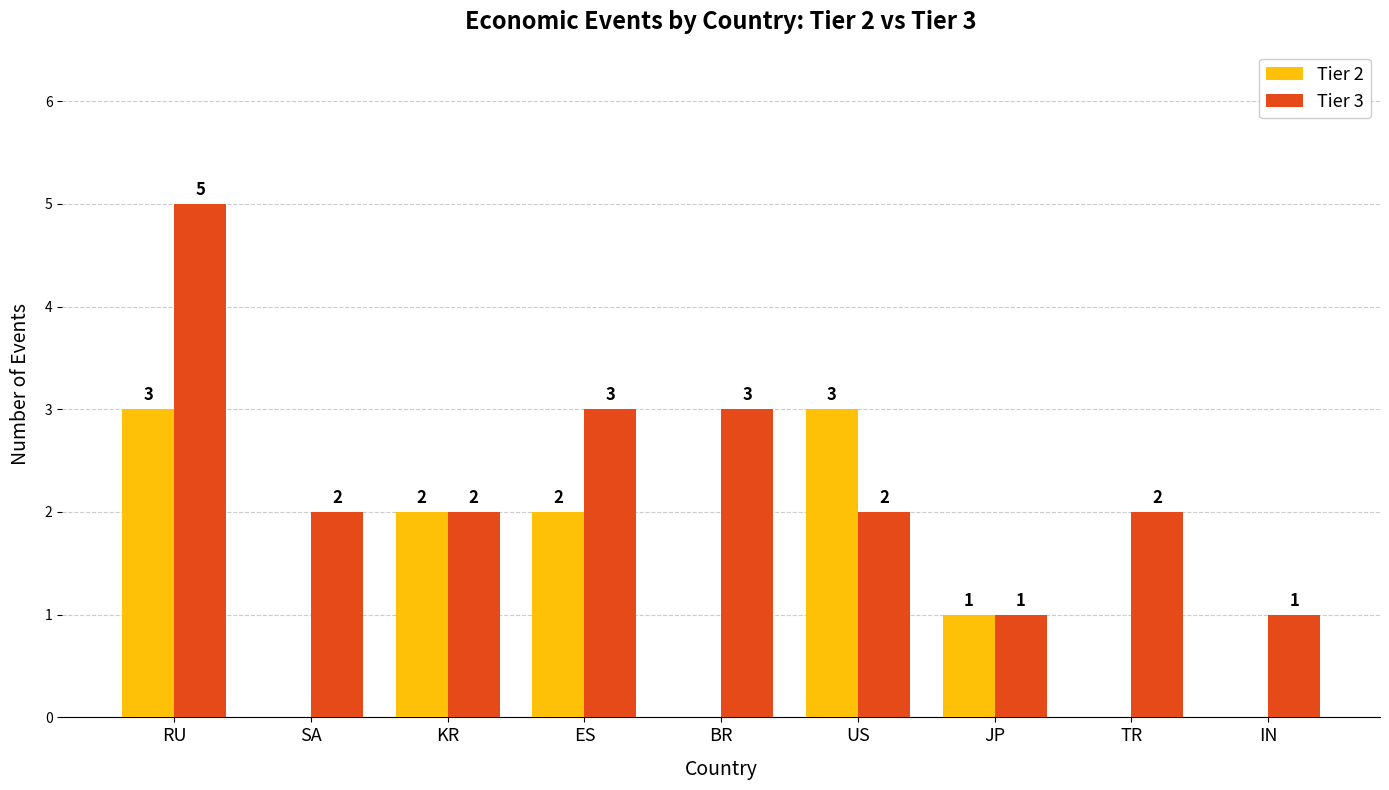

Is the value of Tier 2 at RU greater than the value of Tier 3 at IN?

Yes